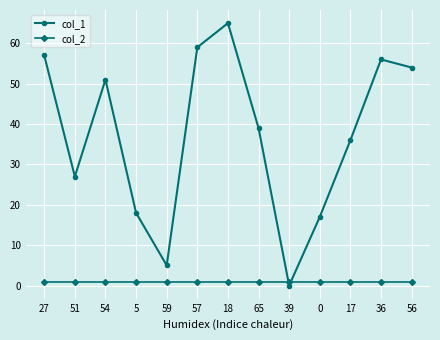

Read the col_1 value at 27, to the nearest 5.

55